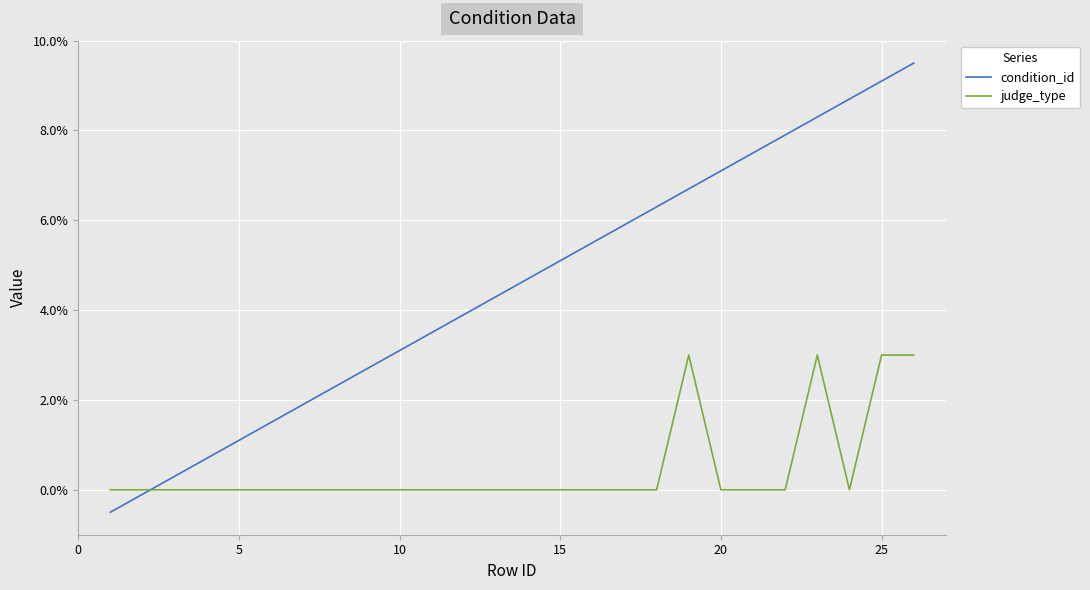

Count the judge_type values in the range 0 to 1.

26